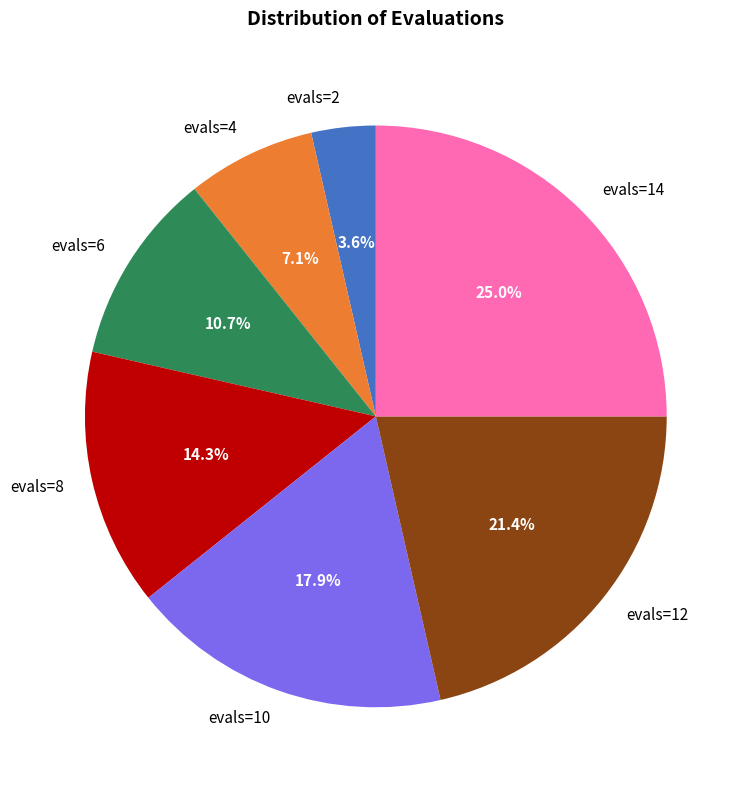

Which category has the smallest portion of the pie?

evals=2